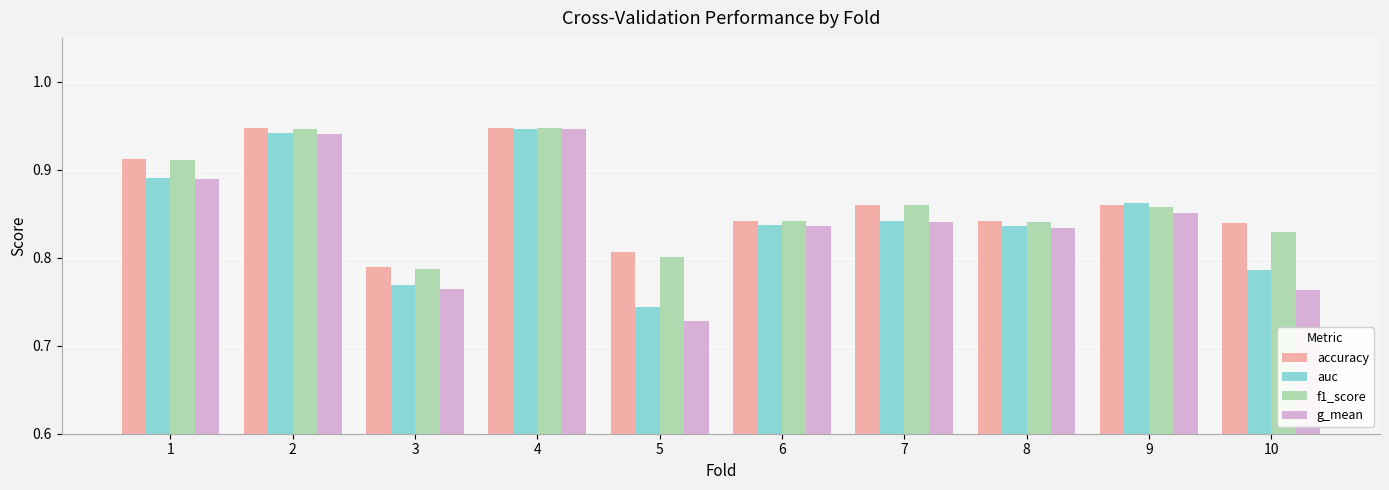

Is it true that g_mean equals 0.2 at 8?

False